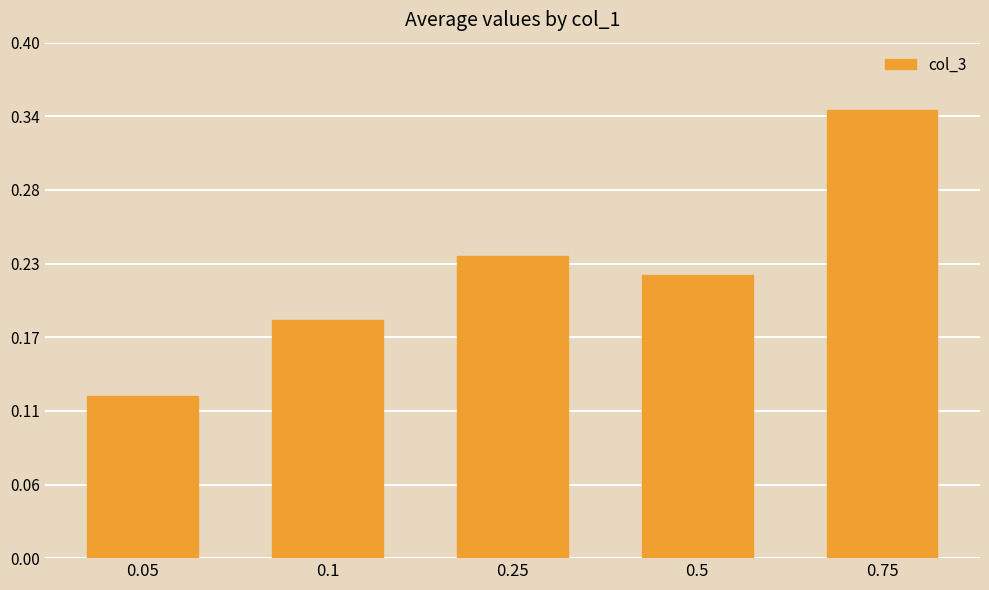

What is the label of the 3rd bar from the right?

0.25